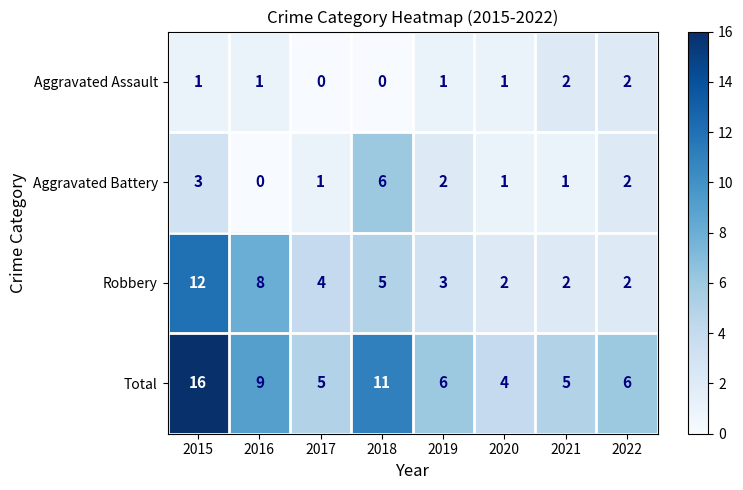

What is the total value across all series at 2019?

12